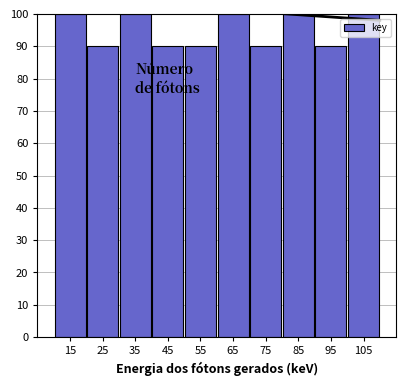

Reading right to left, transcribe all the data shown in this chart.

100	90	100	90	100	90	90	100	90	100